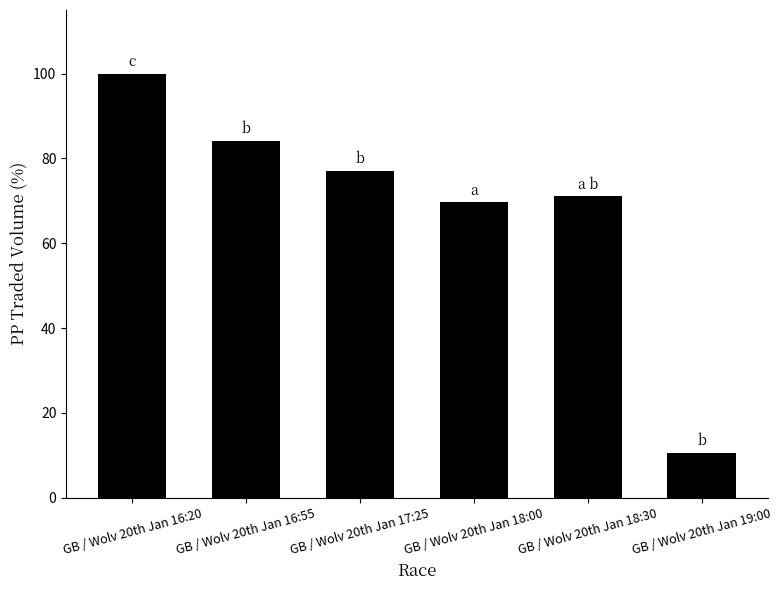

List the labels in order of value, largest first.

GB / Wolv 20th Jan 16:20, GB / Wolv 20th Jan 16:55, GB / Wolv 20th Jan 17:25, GB / Wolv 20th Jan 18:30, GB / Wolv 20th Jan 18:00, GB / Wolv 20th Jan 19:00